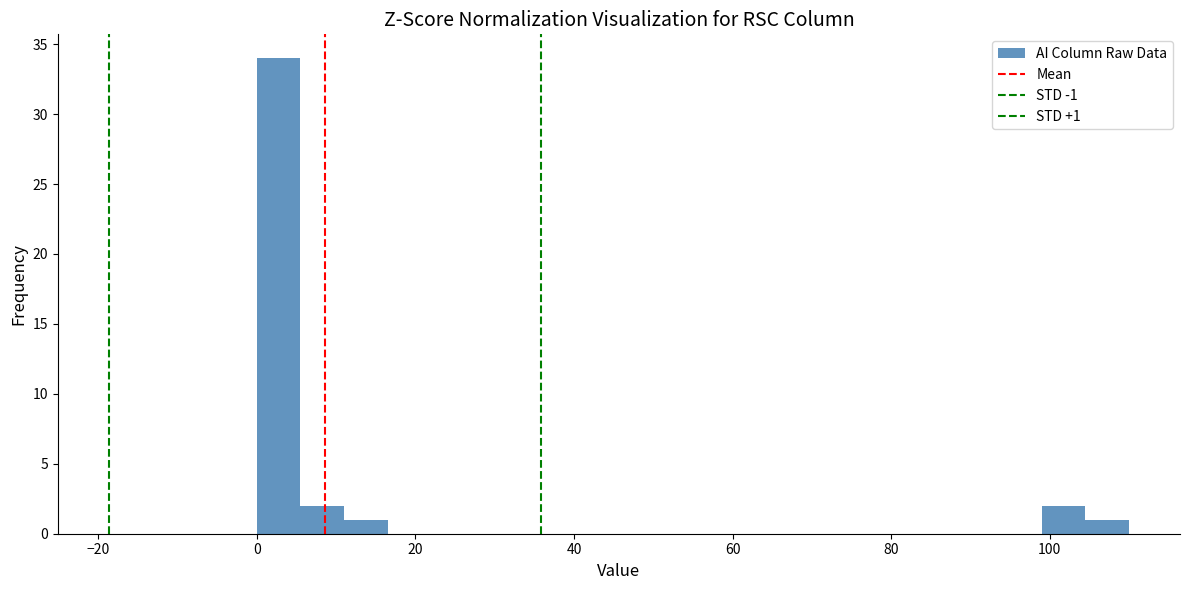

Read against the x-axis, roughly where is the centre of the tallest bar?

2